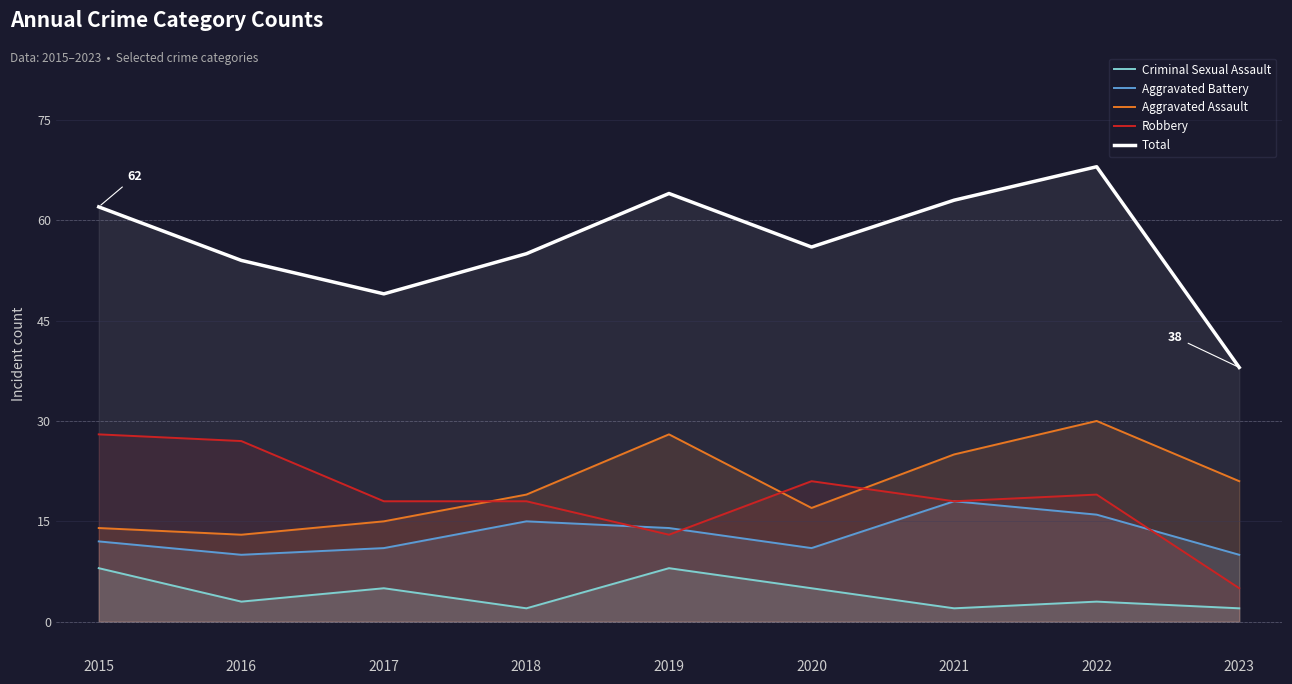

Is the value of Robbery at 2019 greater than the value of Aggravated Battery at 2023?

Yes